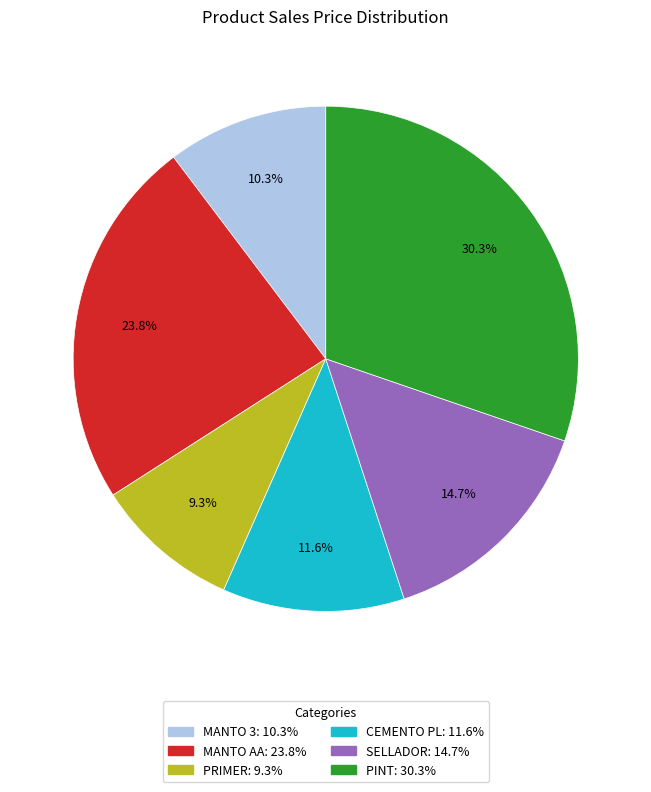

Count the number of slices in the pie.

6